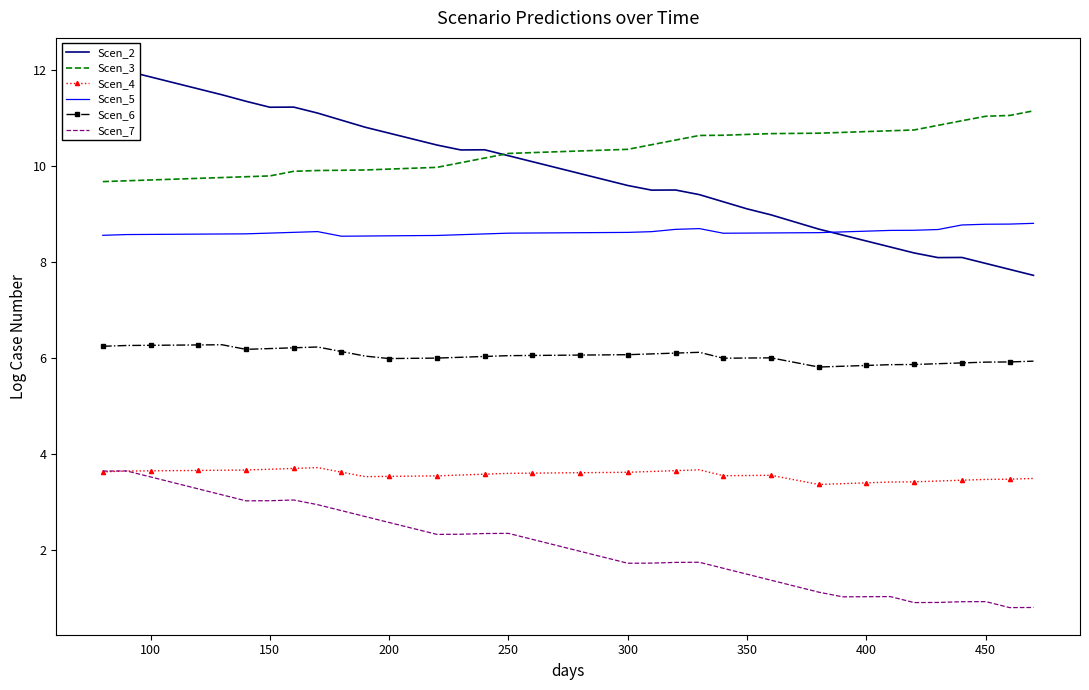

True or false: Scen_6 and Scen_4 intersect in this chart.

False